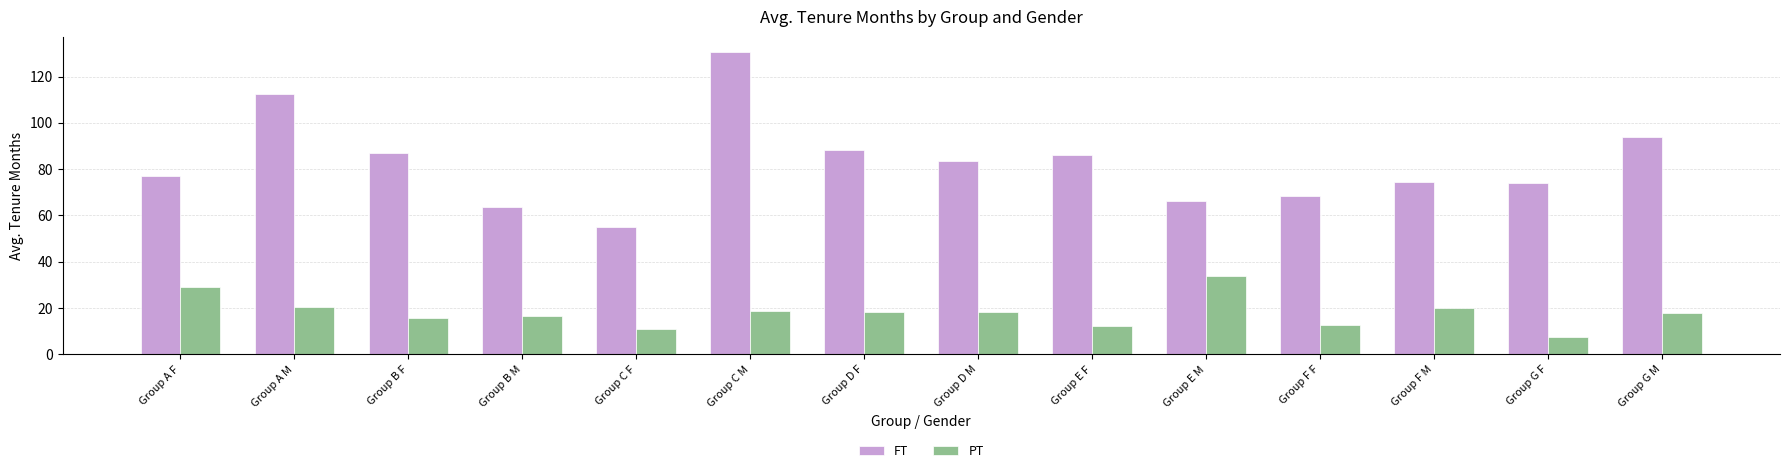

Which label corresponds to the smallest value in the chart?

Group G F